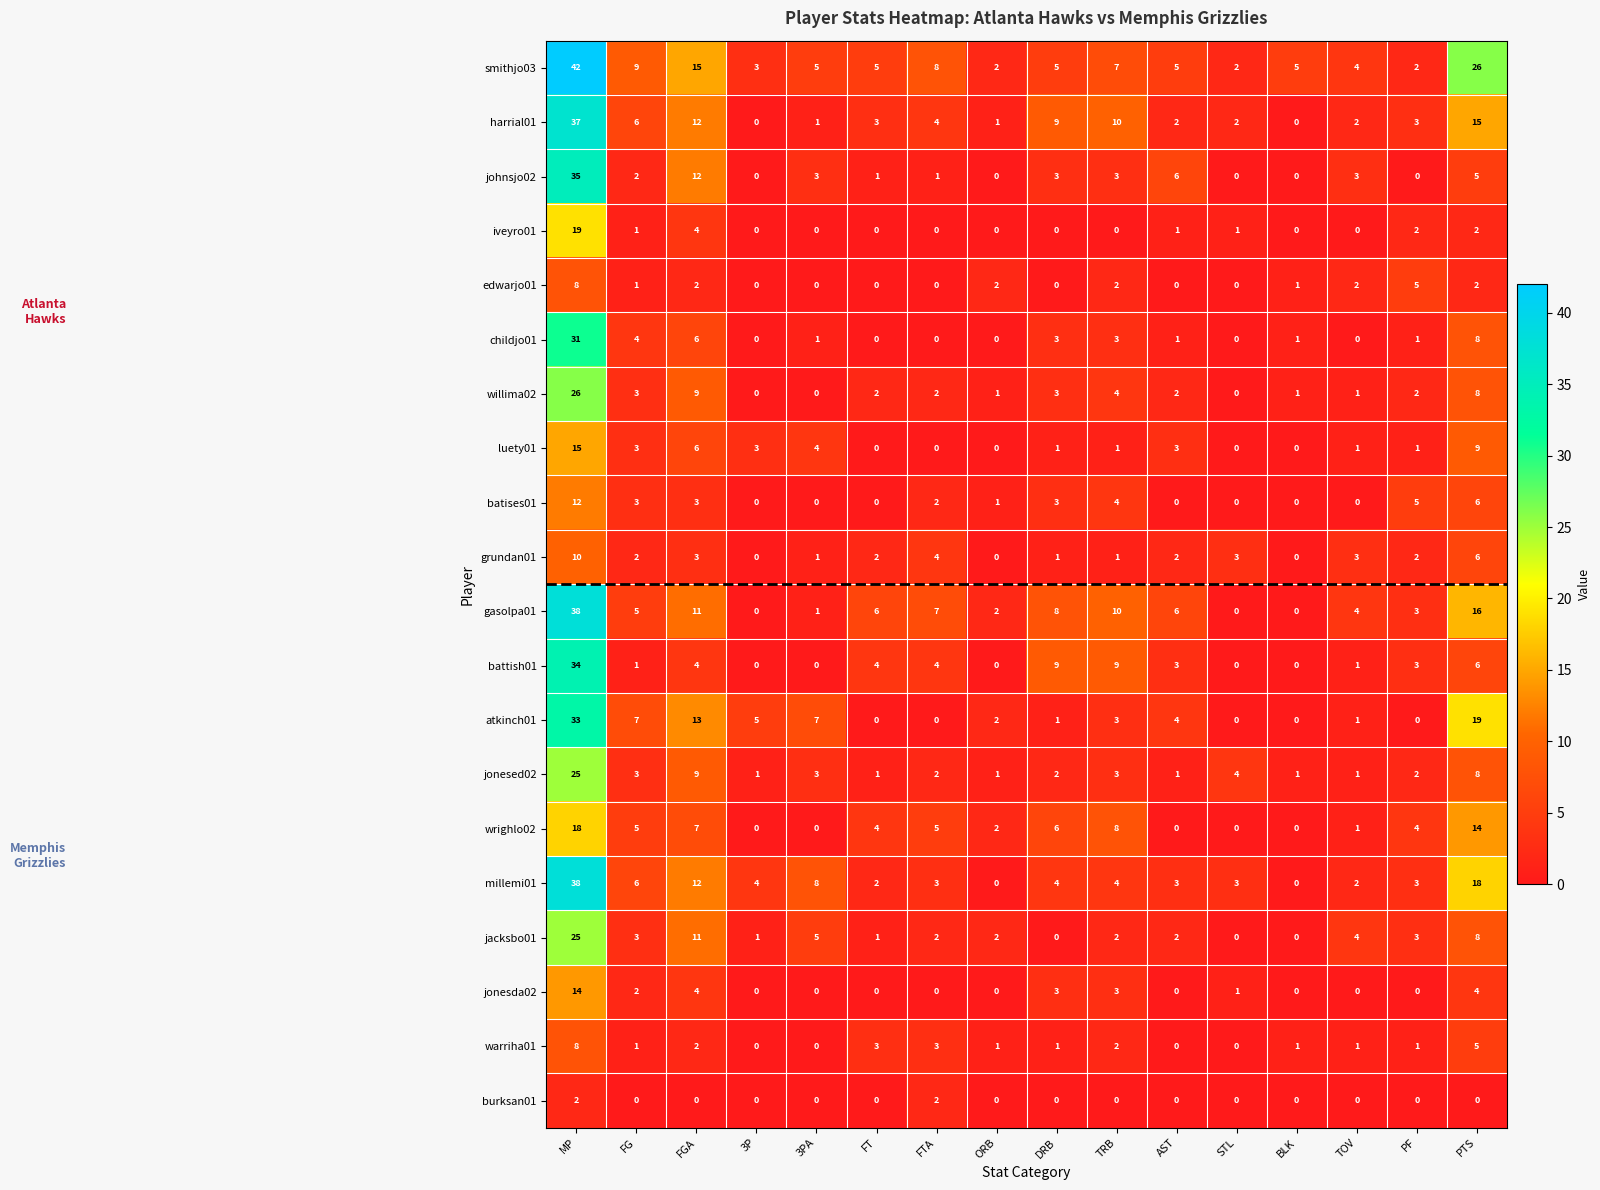

What is the sum of the childjo01 values at TRB and STL?

3